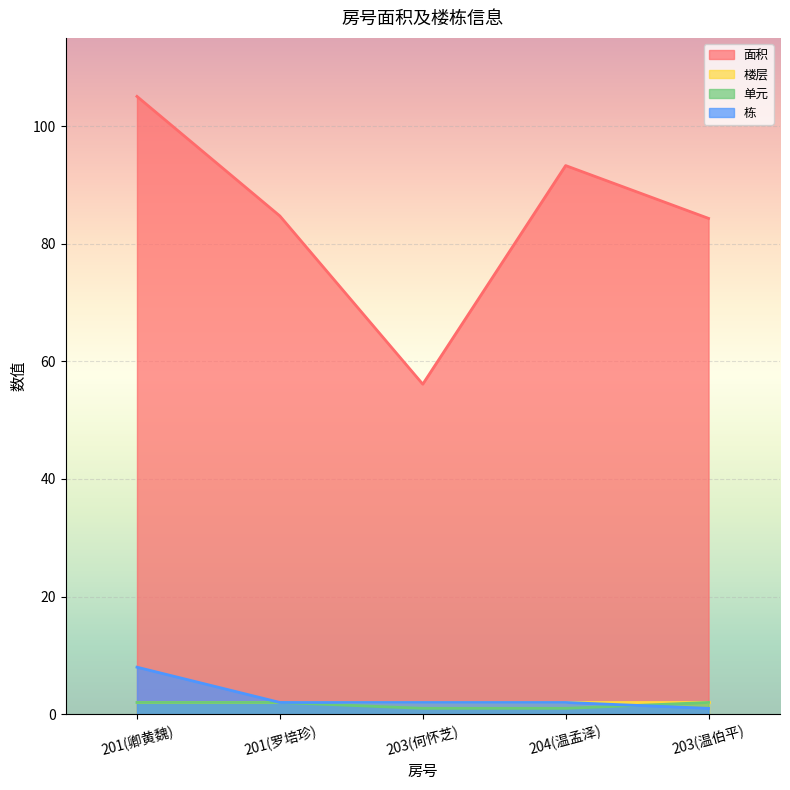

At which category does 面积 reach its first local valley?

203(何怀芝)